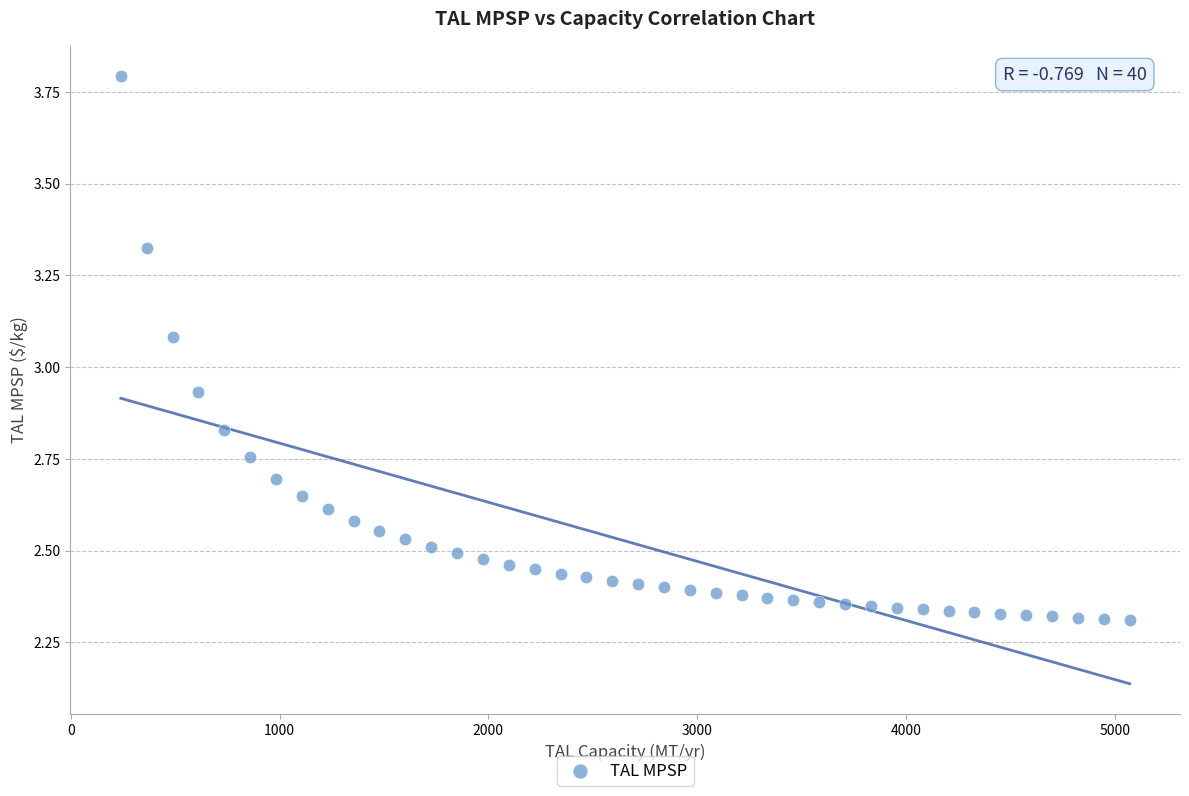

What is the range of Y values (max minus min)?

1.5